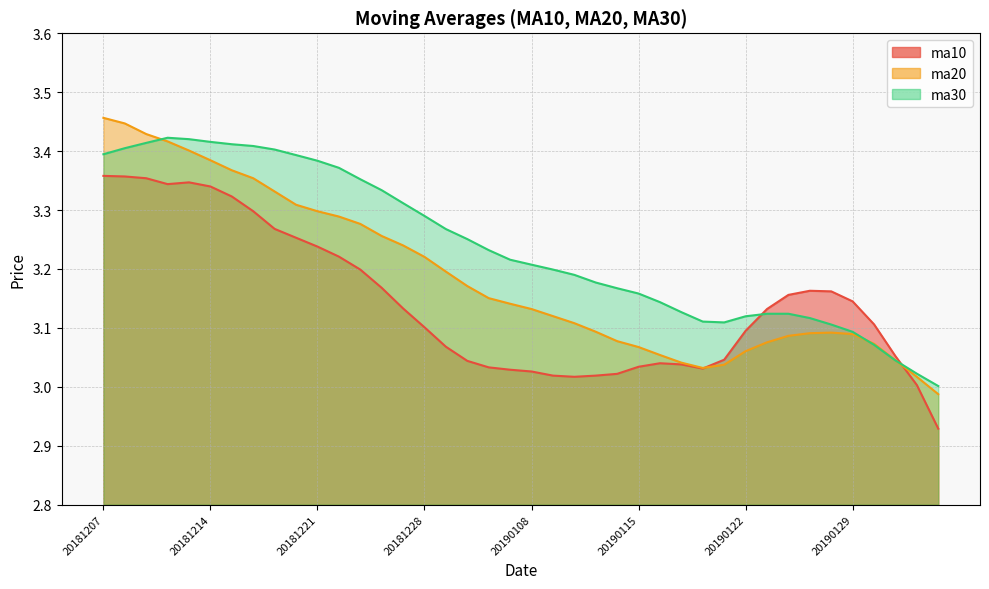

At 20190104, list the series in order from smallest to largest.

ma10, ma20, ma30